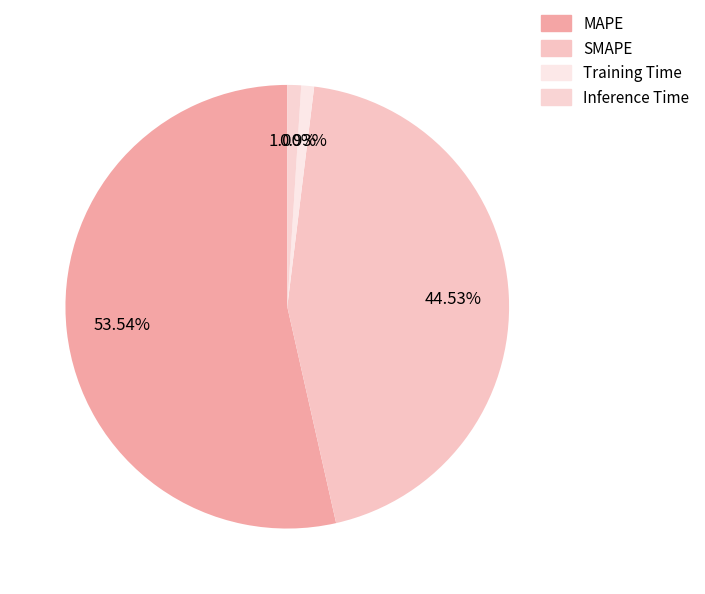

To the nearest percent, what is the difference between the Inference Time and SMAPE slice percentages?

44%